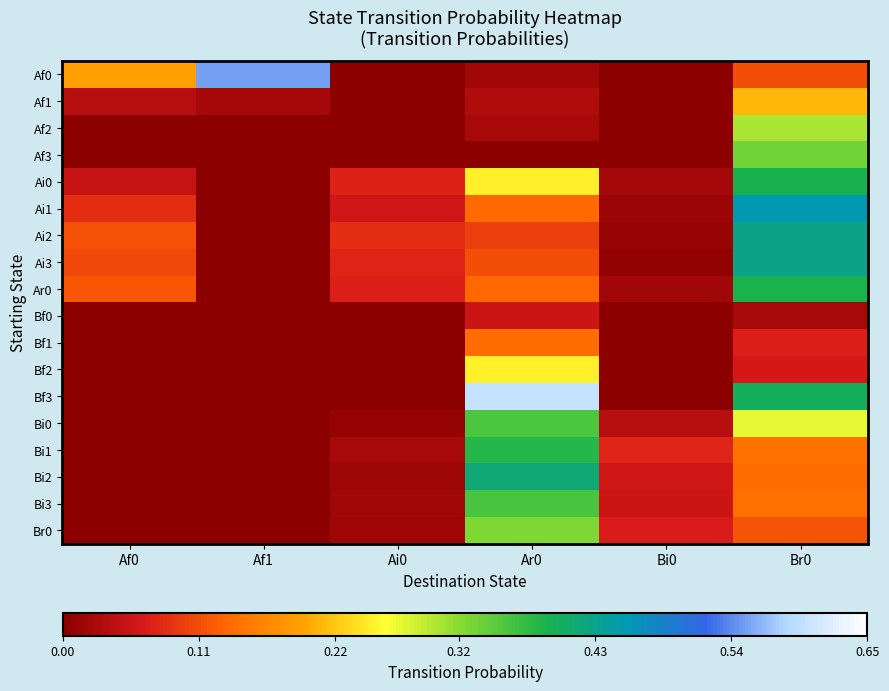

Reading left to right, list all the values displayed in this chart.

Af0: Af0=0.2	Af1=0.6	Ai0=0.0	Ar0=0.0	Bi0=0.0	Br0=0.1
Af1: Af0=0.0	Af1=0.0	Ai0=0.0	Ar0=0.0	Bi0=0.0	Br0=0.2
Af2: Af0=0.0	Af1=0.0	Ai0=0.0	Ar0=0.0	Bi0=0.0	Br0=0.3
Af3: Af0=0.0	Af1=0.0	Ai0=0.0	Ar0=0.0	Bi0=0.0	Br0=0.3
Ai0: Af0=0.1	Af1=0.0	Ai0=0.1	Ar0=0.2	Bi0=0.0	Br0=0.4
Ai1: Af0=0.1	Af1=0.0	Ai0=0.1	Ar0=0.1	Bi0=0.0	Br0=0.5
Ai2: Af0=0.1	Af1=0.0	Ai0=0.1	Ar0=0.1	Bi0=0.0	Br0=0.4
Ai3: Af0=0.1	Af1=0.0	Ai0=0.1	Ar0=0.1	Bi0=0.0	Br0=0.4
Ar0: Af0=0.1	Af1=0.0	Ai0=0.1	Ar0=0.1	Bi0=0.0	Br0=0.4
Bf0: Af0=0.0	Af1=0.0	Ai0=0.0	Ar0=0.1	Bi0=0.0	Br0=0.0
Bf1: Af0=0.0	Af1=0.0	Ai0=0.0	Ar0=0.1	Bi0=0.0	Br0=0.1
Bf2: Af0=0.0	Af1=0.0	Ai0=0.0	Ar0=0.2	Bi0=0.0	Br0=0.1
Bf3: Af0=0.0	Af1=0.0	Ai0=0.0	Ar0=0.6	Bi0=0.0	Br0=0.4
Bi0: Af0=0.0	Af1=0.0	Ai0=0.0	Ar0=0.4	Bi0=0.0	Br0=0.3
Bi1: Af0=0.0	Af1=0.0	Ai0=0.0	Ar0=0.4	Bi0=0.1	Br0=0.1
Bi2: Af0=0.0	Af1=0.0	Ai0=0.0	Ar0=0.4	Bi0=0.1	Br0=0.1
Bi3: Af0=0.0	Af1=0.0	Ai0=0.0	Ar0=0.4	Bi0=0.1	Br0=0.1
Br0: Af0=0.0	Af1=0.0	Ai0=0.0	Ar0=0.3	Bi0=0.1	Br0=0.1